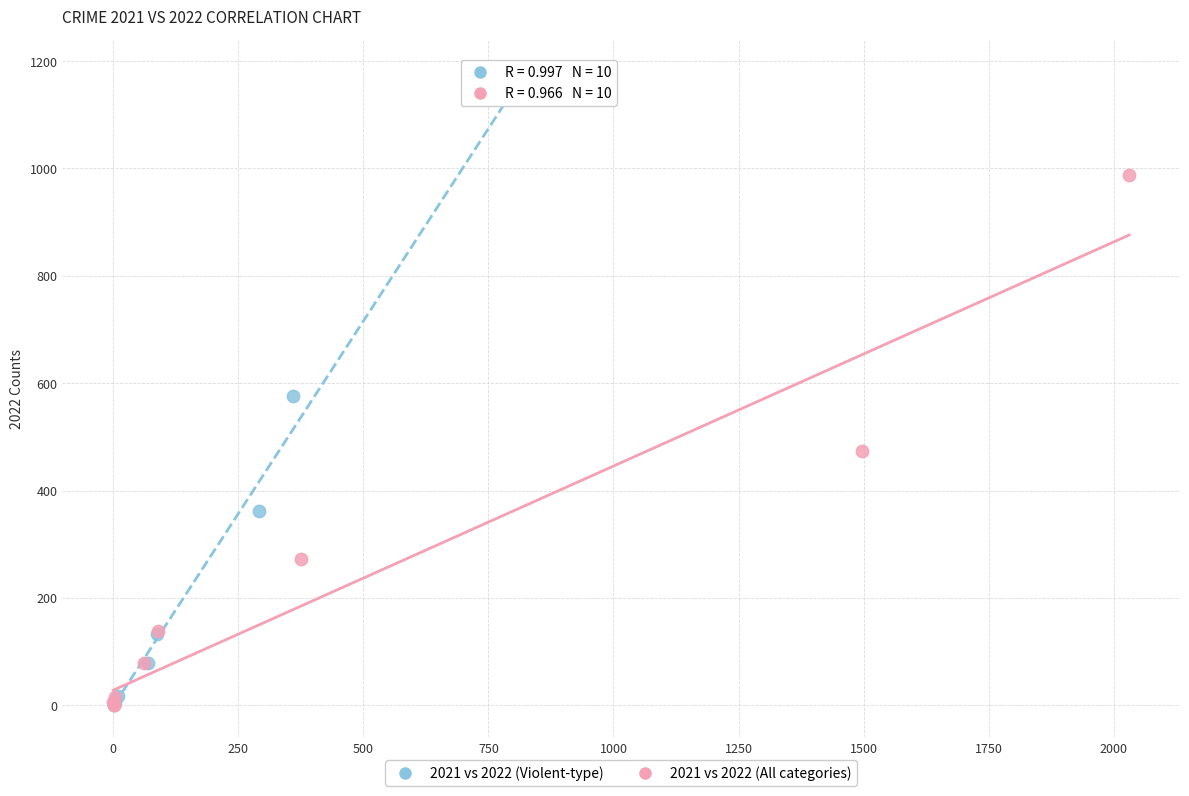

Which series has the largest Y range (max minus min)?

2021 vs 2022 (Violent-type)